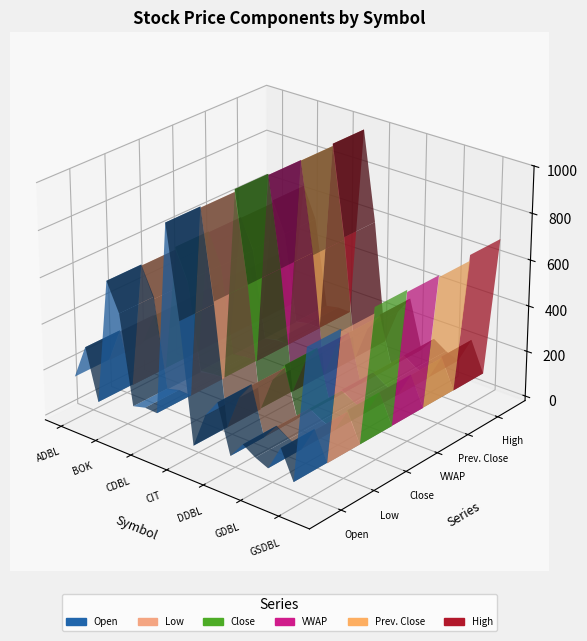

Reading left to right, list all the values displayed in this chart.

Open: 166	315	95	638	518	138	152	149	970	581	71	223	299	91	162	127	103	211	88	670
Low: 163	310	93	633	508	134	145	148	965	592	71	221	294	92	158	125	105	206	86	660
Close: 171	306	94	645	515	141	147	151	977	592	75	223	306	94	158	127	105	213	86	687
VWAP: 170	307	94	641	512	137	148	149	972	592	73	224	299	93	162	126	105	213	87	678
Prev. Close: 166	315	95	638	518	138	152	149	970	581	71	223	299	91	162	127	103	211	88	670
High: 172	310	94	650	518	141	152	151	980	592	75	227	306	94	163	127	105	217	87	695